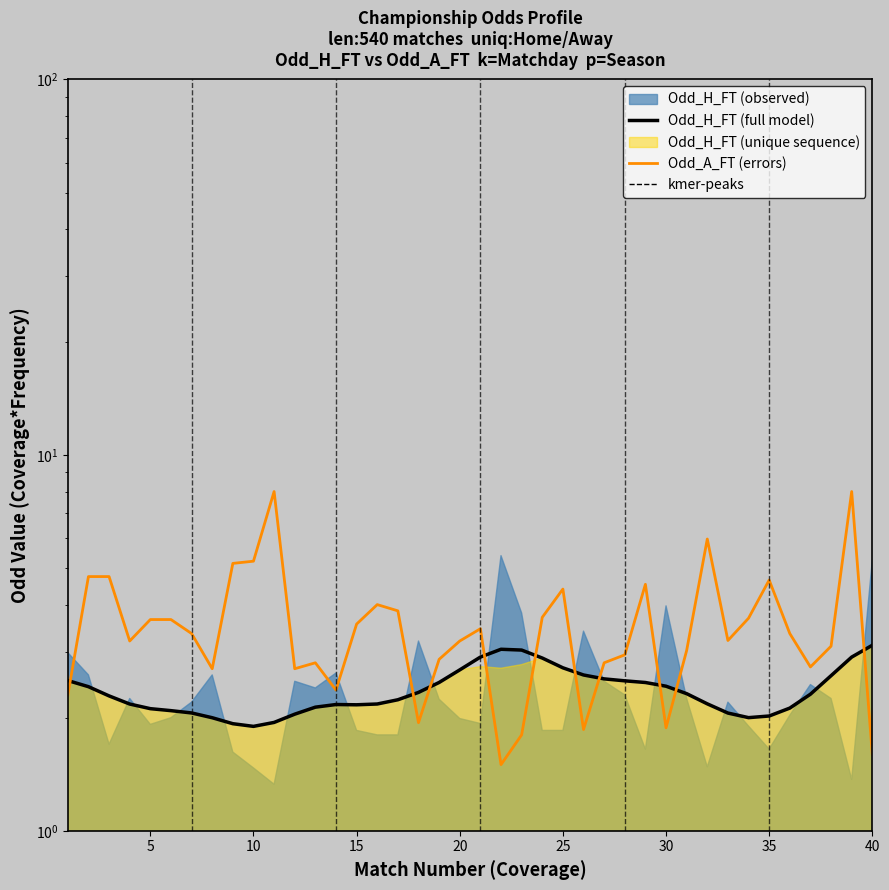

True or false: Odd_A_FT (errors) has a value of 12.7 at 10.

False